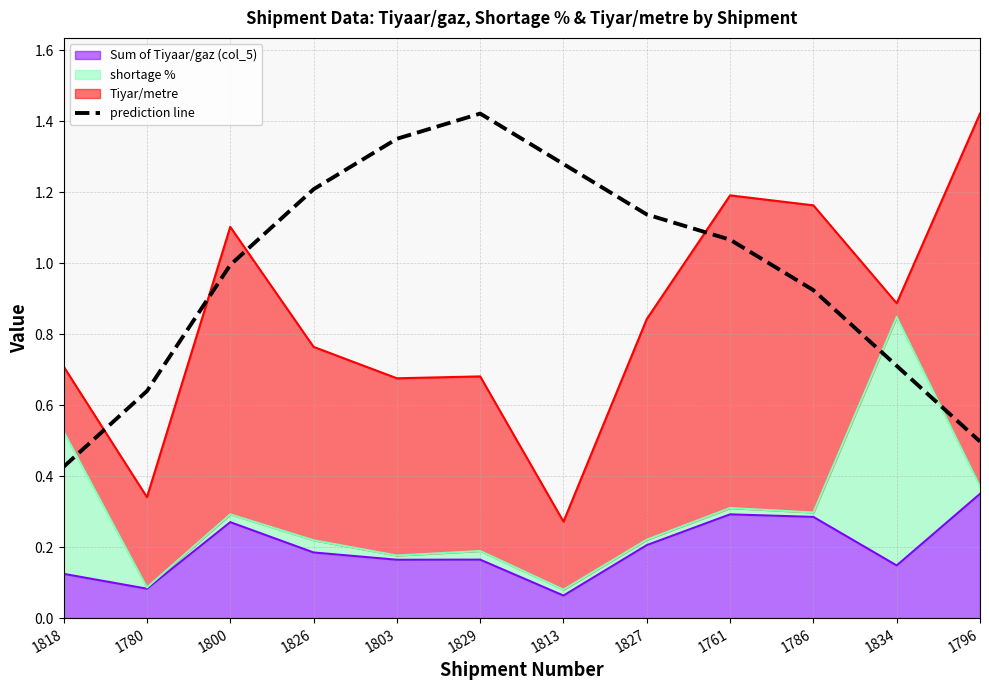

How many lines are shown in the chart?

1